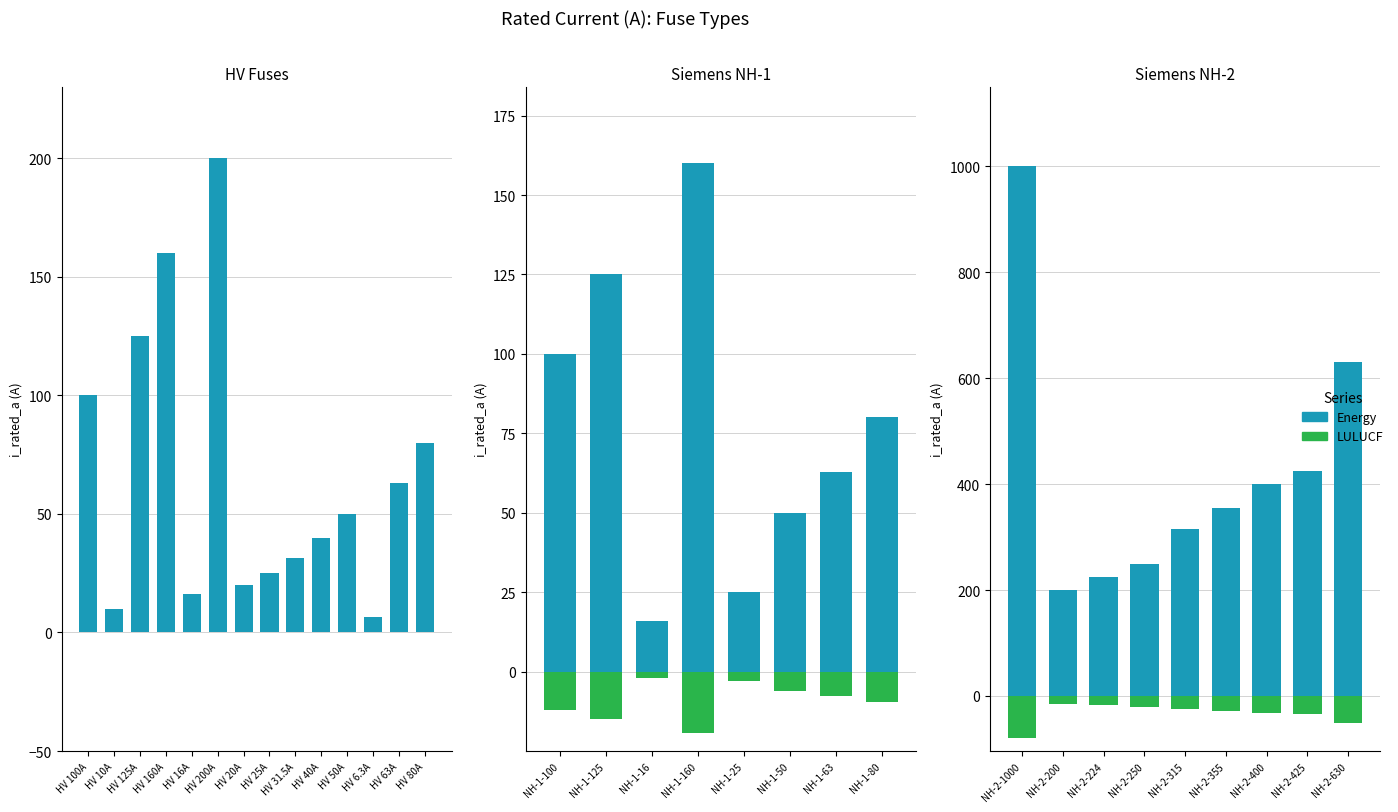

What is the minimum value for LULUCF?

-80.0